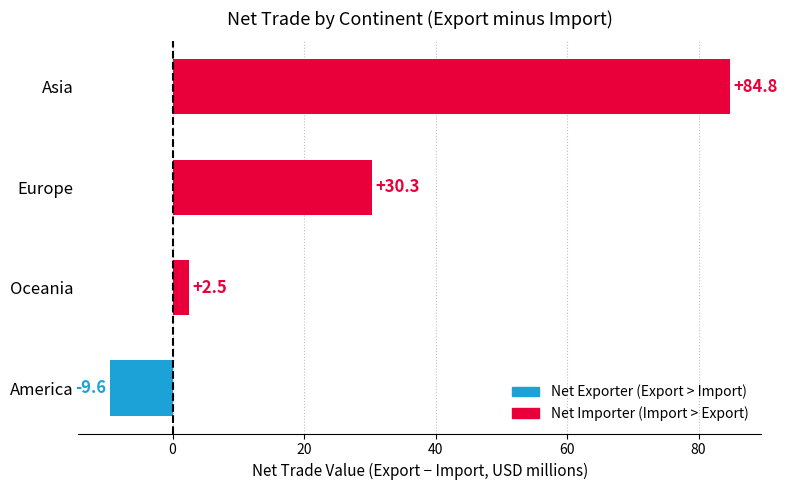

What is the change in value from America to Oceania?

+12.1